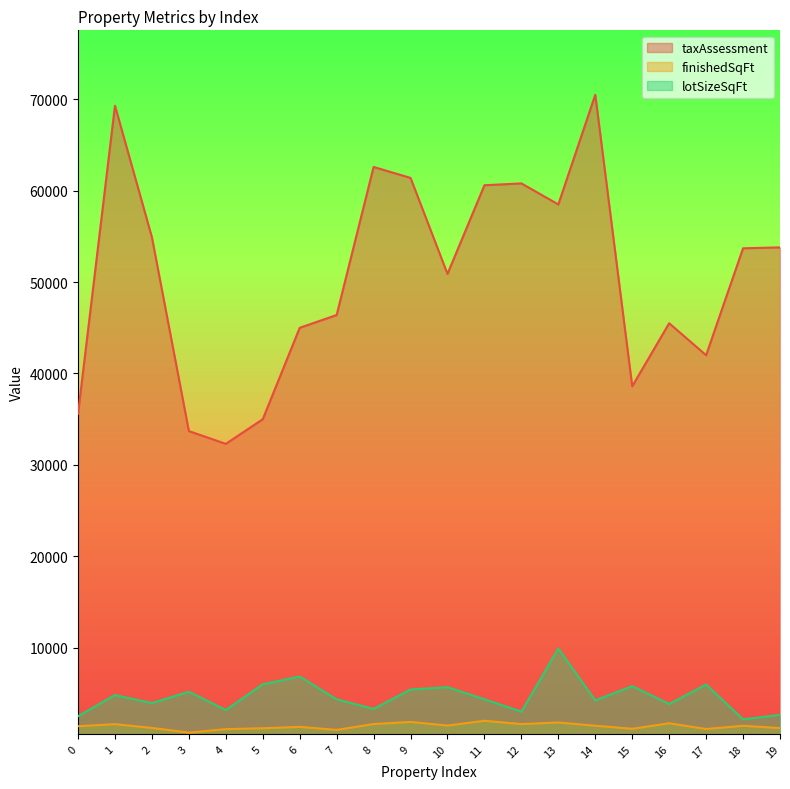

List the series in order of their peak value, highest first.

taxAssessment, lotSizeSqFt, finishedSqFt